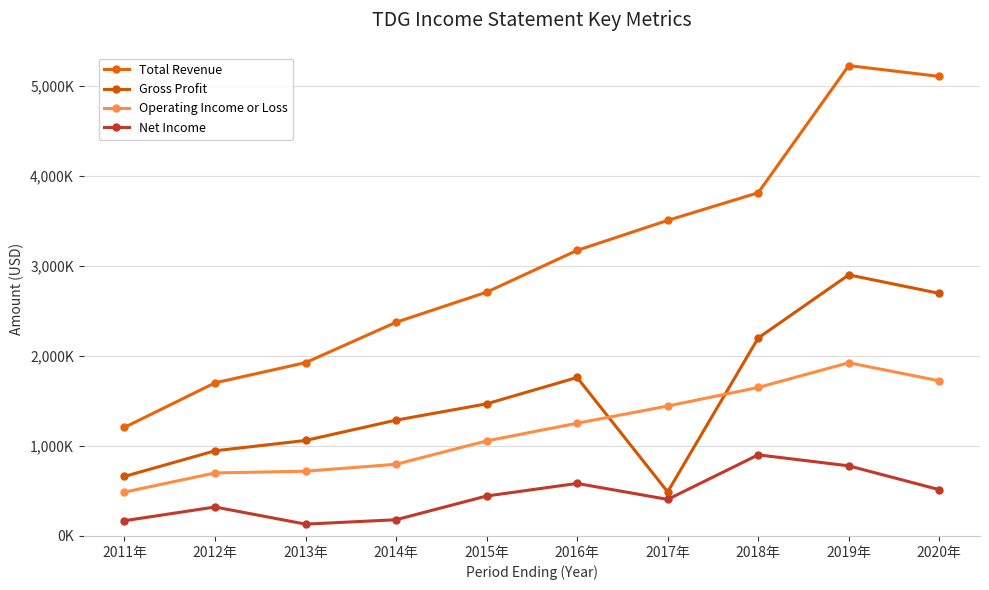

What is the sum of the Operating Income or Loss values at 2013年 and 2014年?

1515400